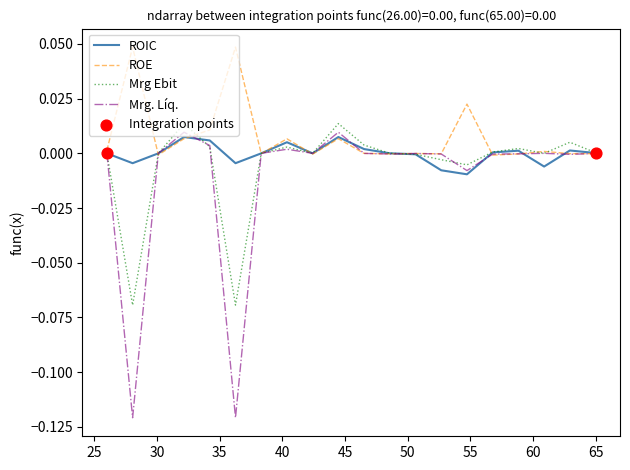

Which series has the largest total across all categories?

ROE